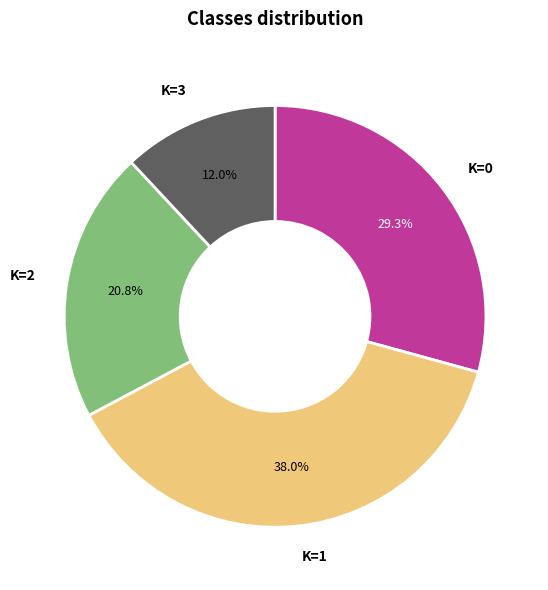

Is there a majority slice in this chart?

No